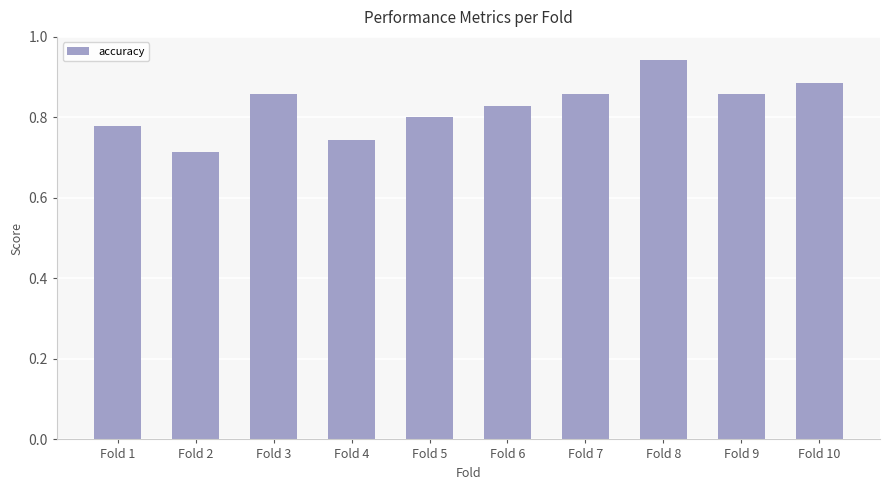

The value at Fold 8 is 0.4. True or false?

False